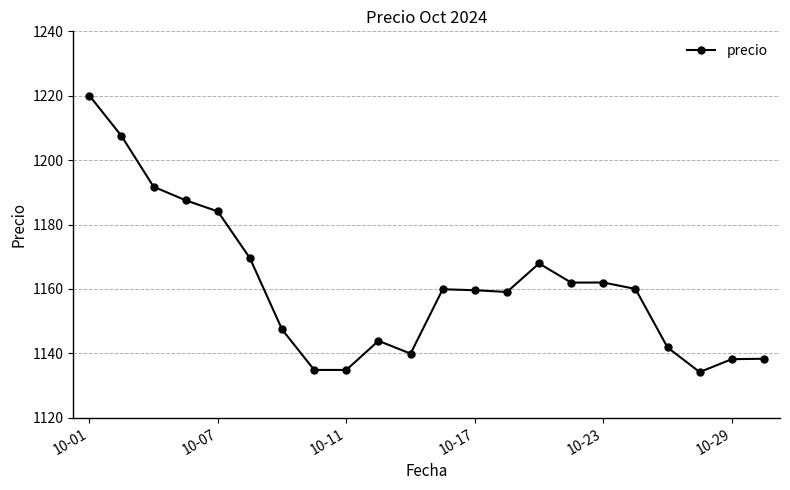

What is the maximum value shown in the chart?

1220.1